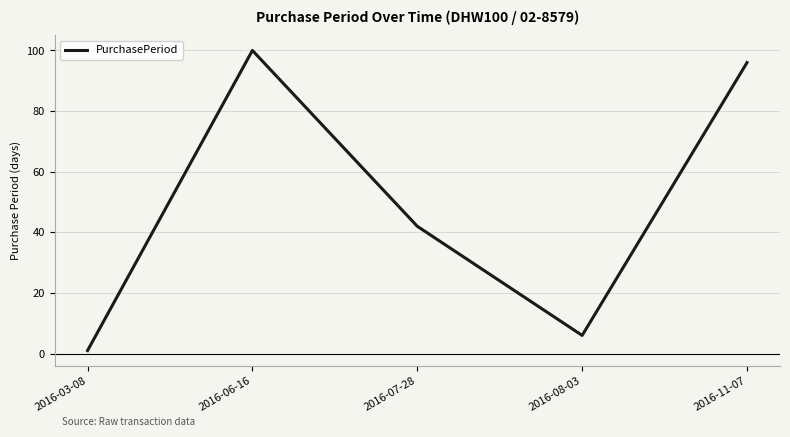

The chart shows a value of 6 at 2016-08-03. True or false?

True